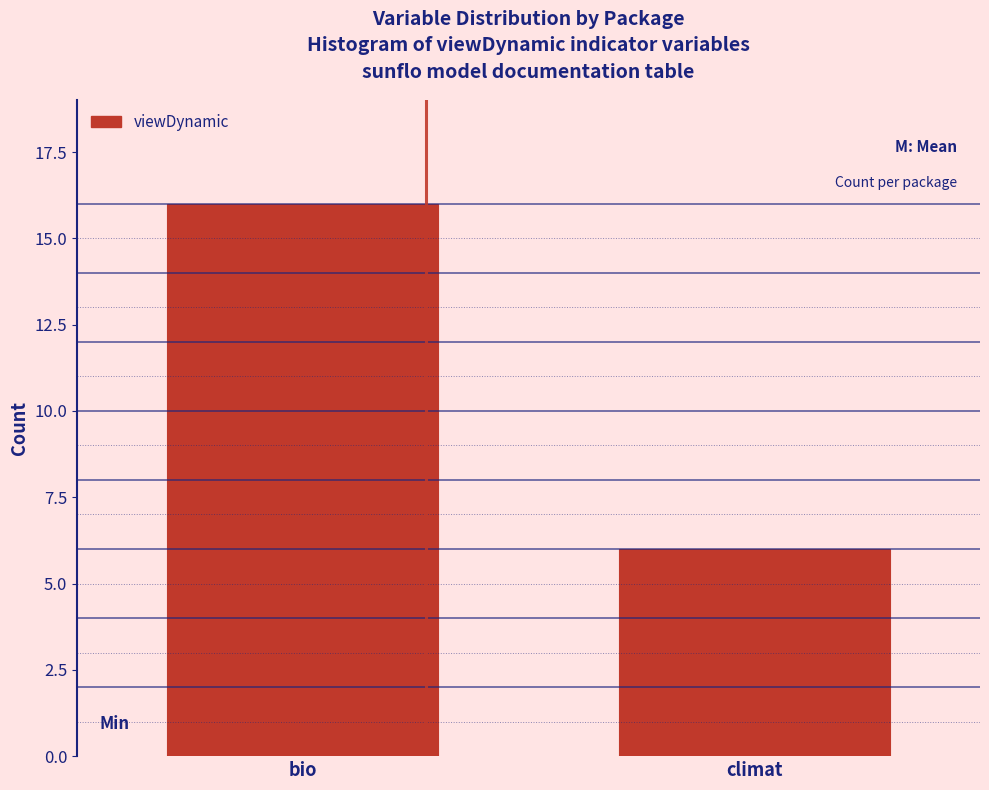

Reading left to right, extract all data points from this chart.

16	6